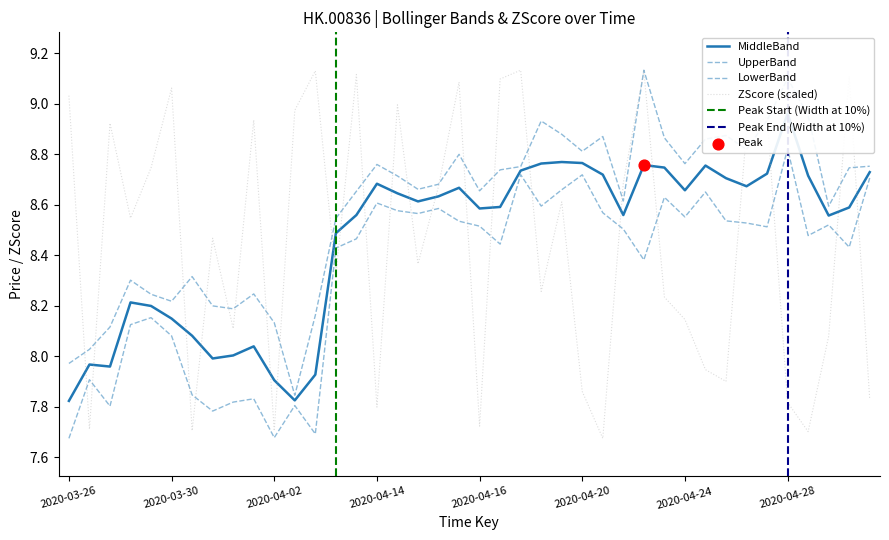

At how many categories does at least one series exceed 8?

40